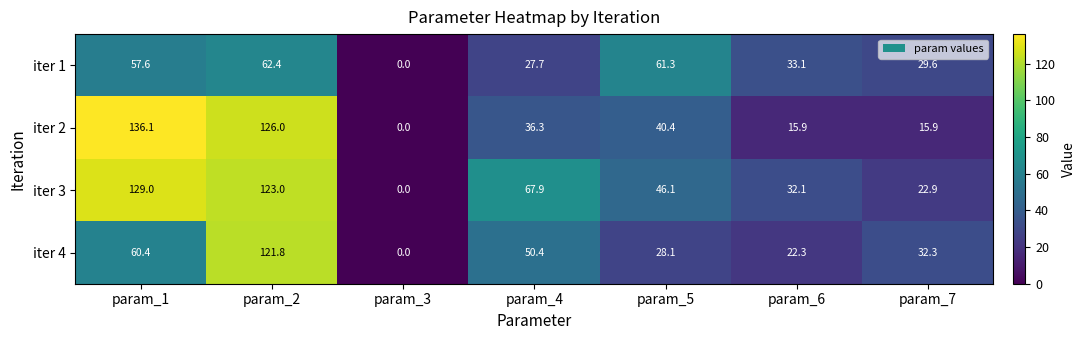

What is the average value of the iter 3 series?

60.1